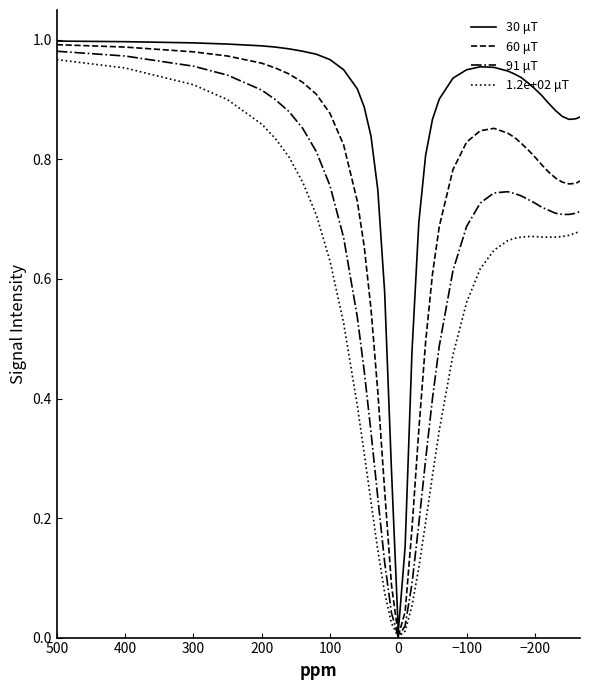

What is the value of the 91 μT point at the 15th from the left?

0.2